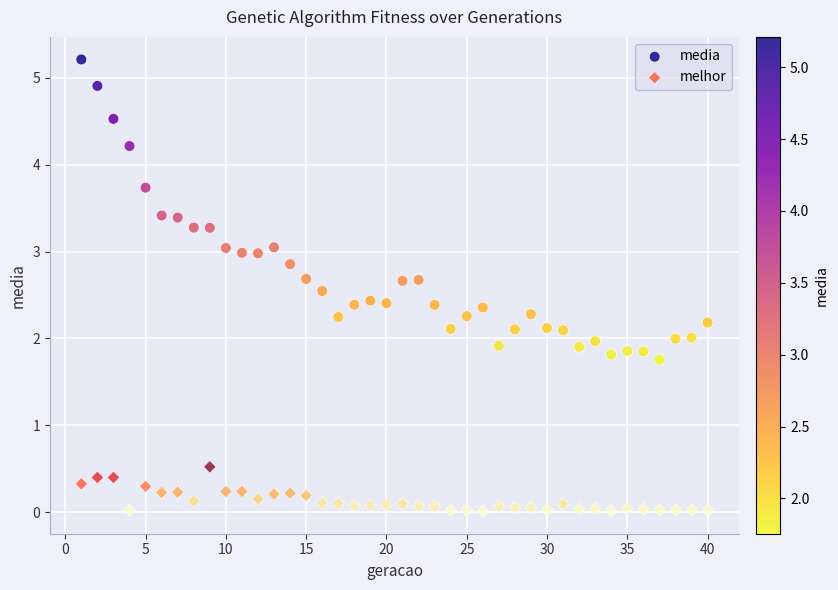

Which series reaches the minimum Y coordinate?

melhor